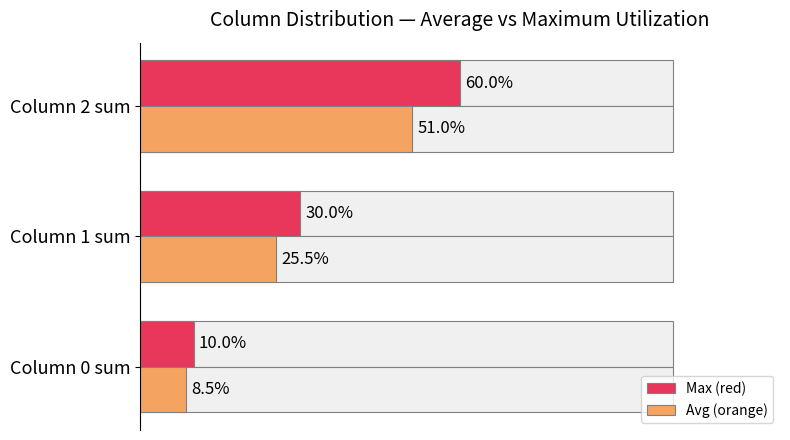

What is the difference between the maximum and second lowest values in the Max (red) series?

30.0